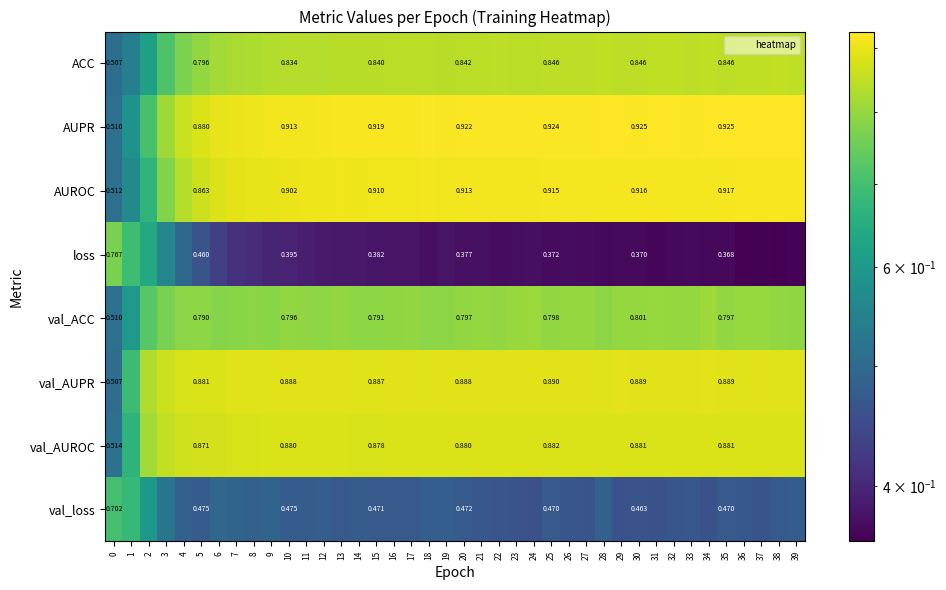

At how many categories does at least one series exceed 0?

40